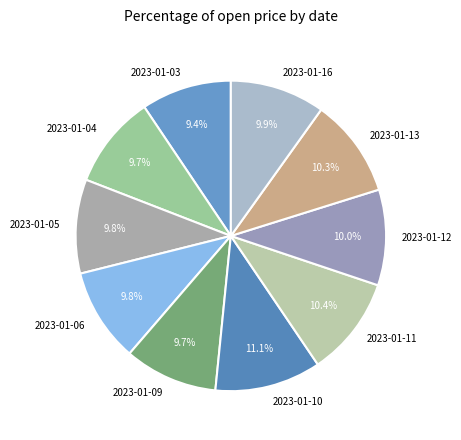

Approximately how many times larger is the value at 2023-01-16 compared to 2023-01-11?

1.0